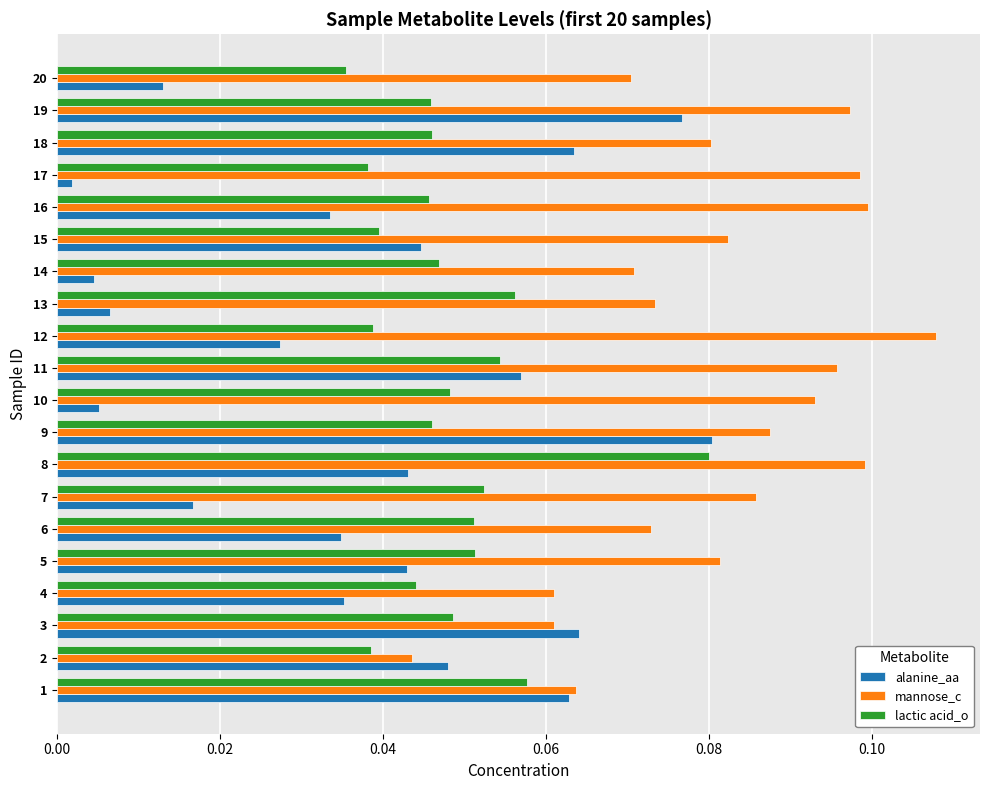

At 15, list the series in order from smallest to largest.

lactic acid_o, alanine_aa, mannose_c